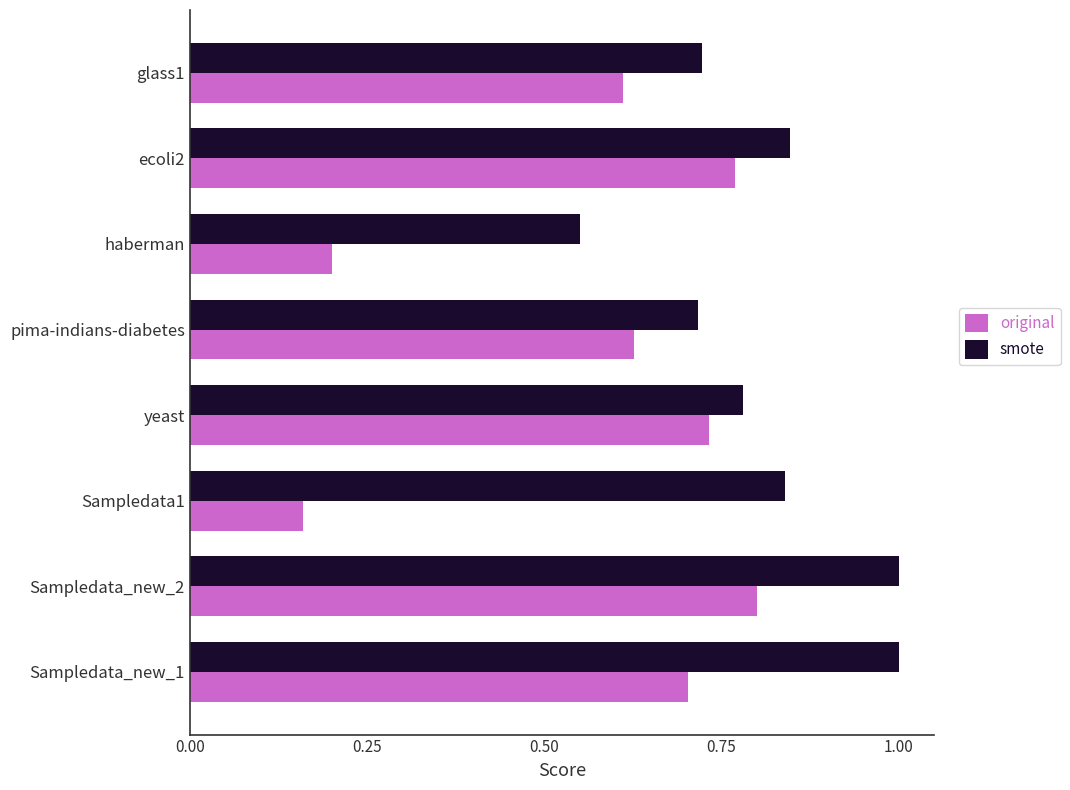

Which category has the lowest value across all series?

Sampledata1